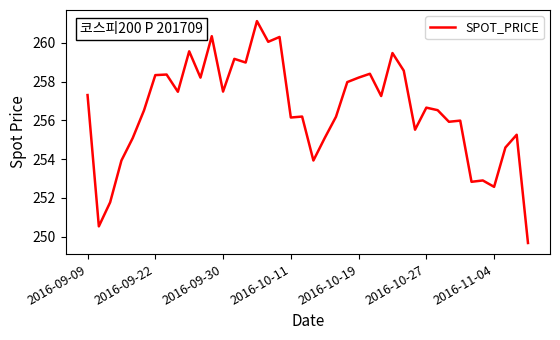

What is the minimum value shown in the chart?

249.7